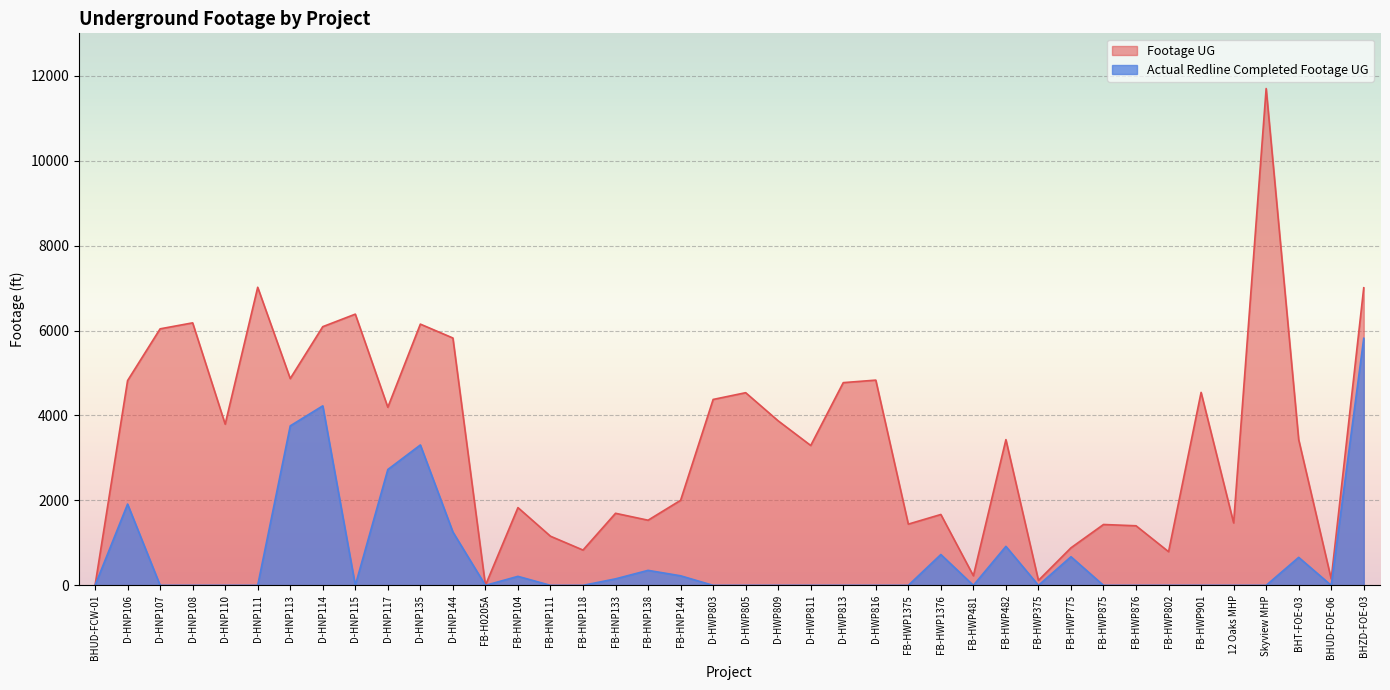

What is the sum of all Footage UG values?

135827